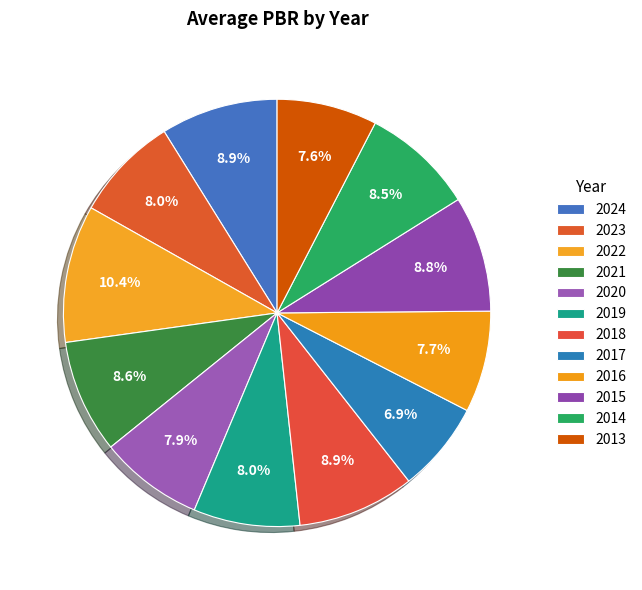

Count the number of slices in the pie.

12